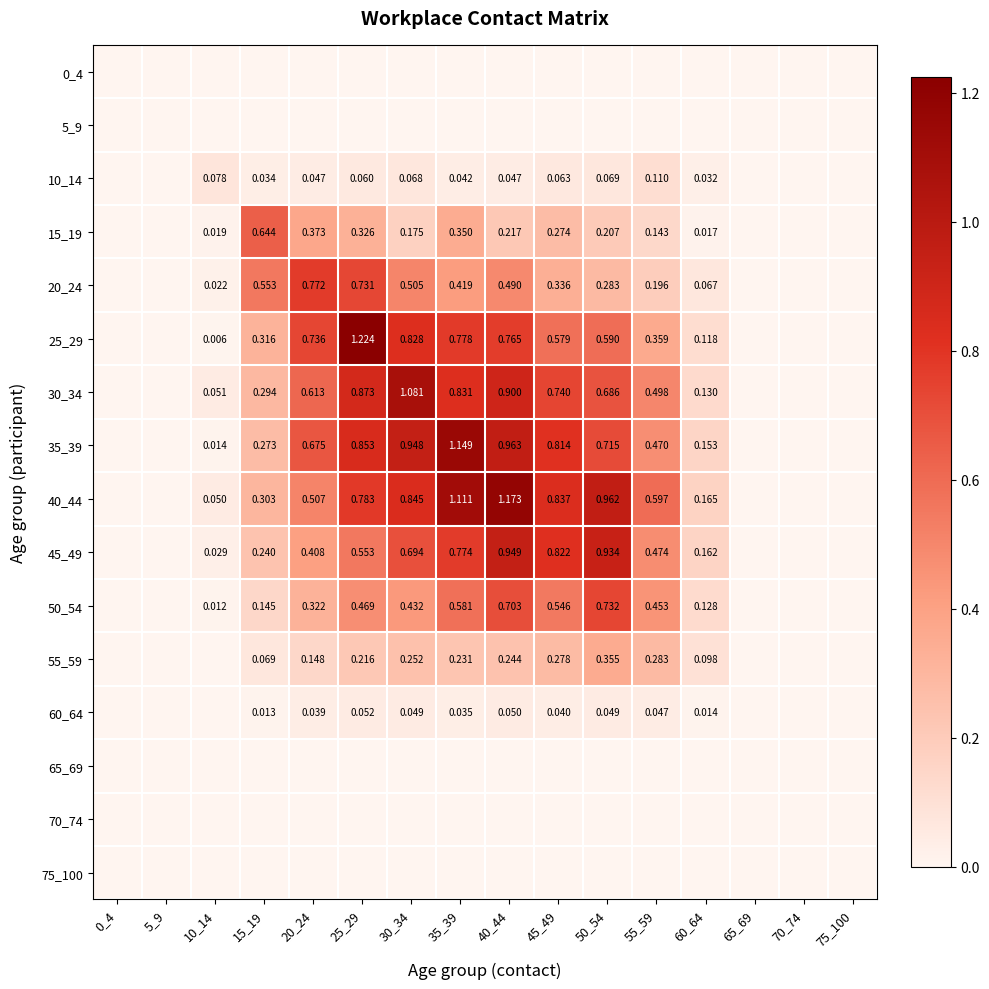

Is the value of 25_29 at 35_39 greater than the value of 15_19 at 55_59?

Yes